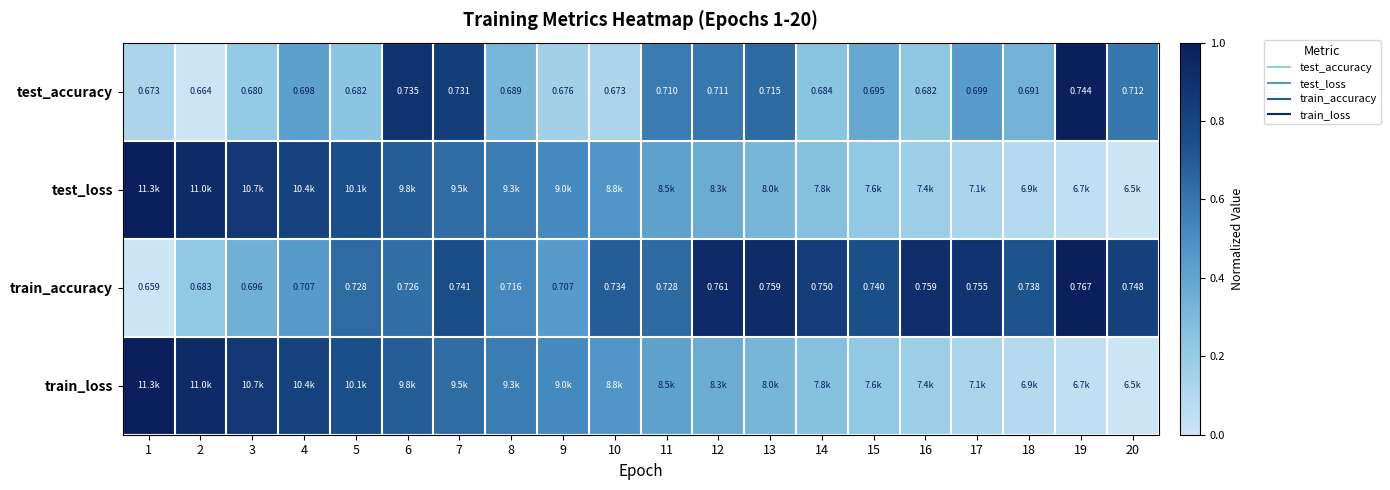

How many distinct data groups are displayed?

4